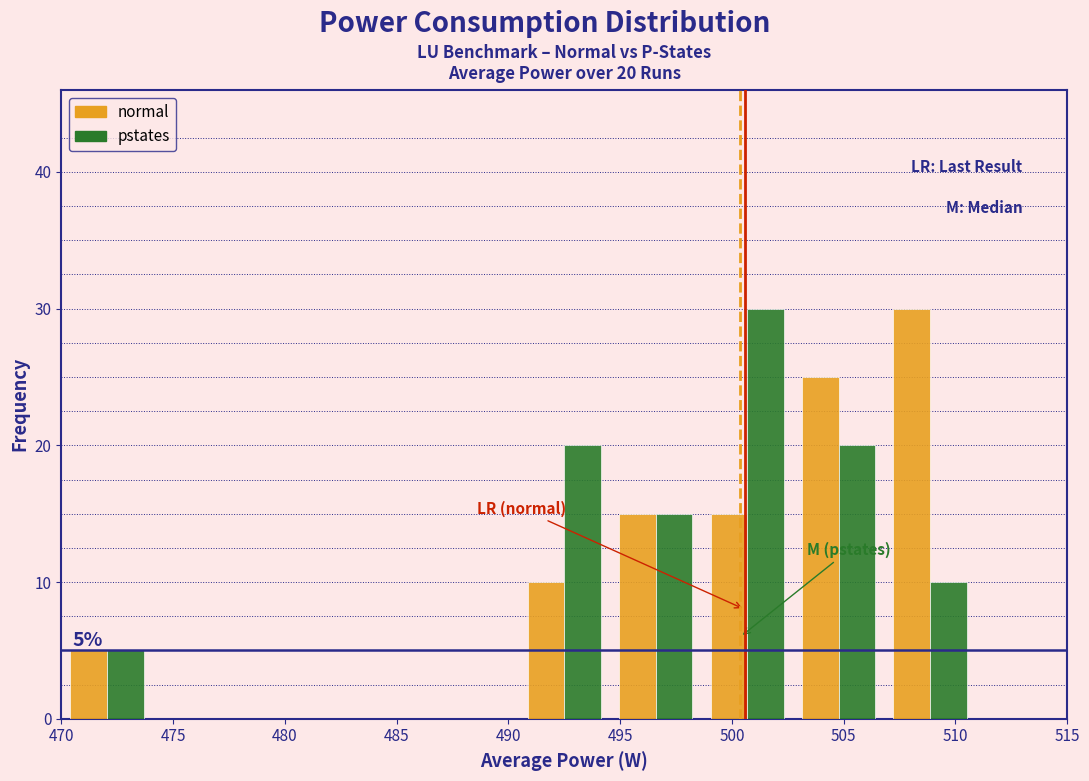

In the pstates series, which range on the x-axis has the tallest bar?

498.5 to 502.5